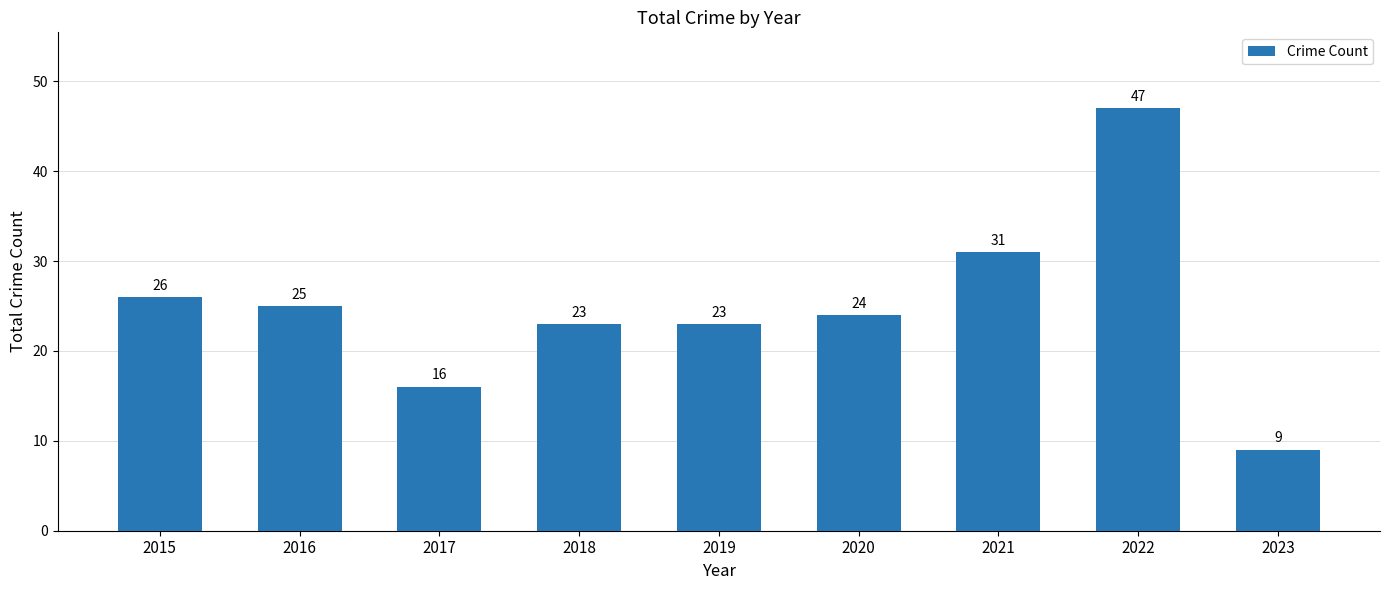

What is the minimum value shown in the chart?

9